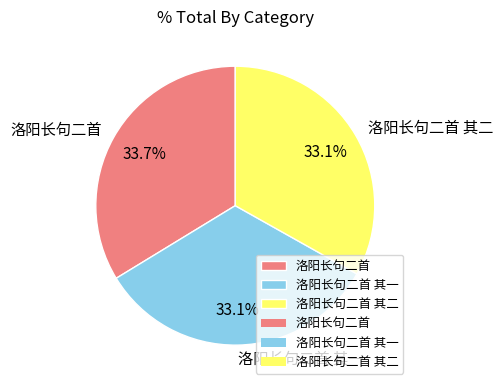

Count the number of slices in the pie.

3